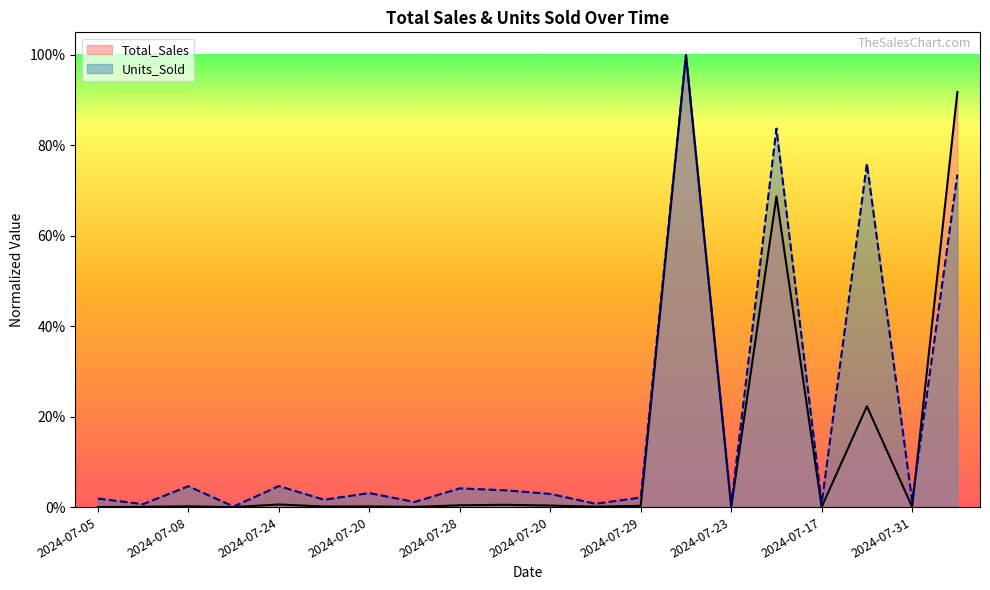

List the labels in order of Total_Sales value, smallest first.

2024-07-13, 2024-07-05, 2024-07-17, 2024-07-31, 2024-07-02, 2024-07-23, 2024-07-24, 2024-07-28, 2024-07-31, 2024-07-20, 2024-07-08, 2024-07-29, 2024-07-20, 2024-07-28, 2024-07-09, 2024-07-24, 2024-07-02, 2024-07-20, 2024-07-18, 2024-07-13